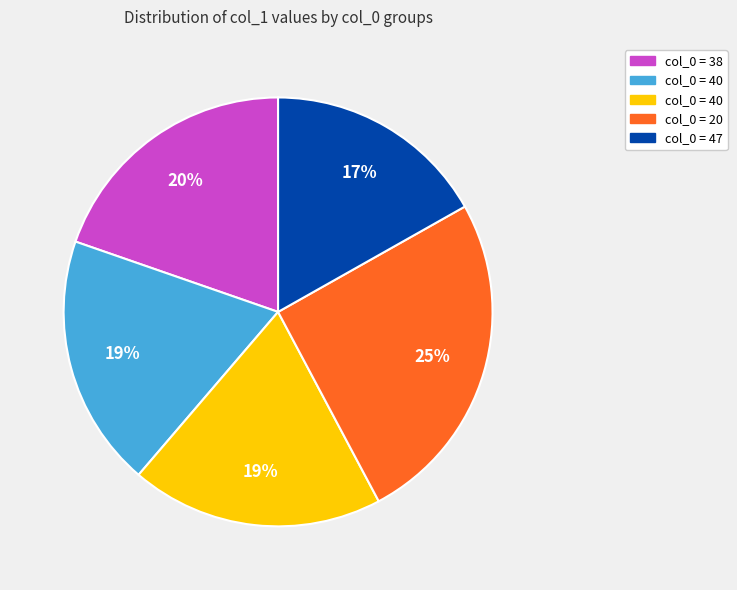

Does any single category account for the majority?

No